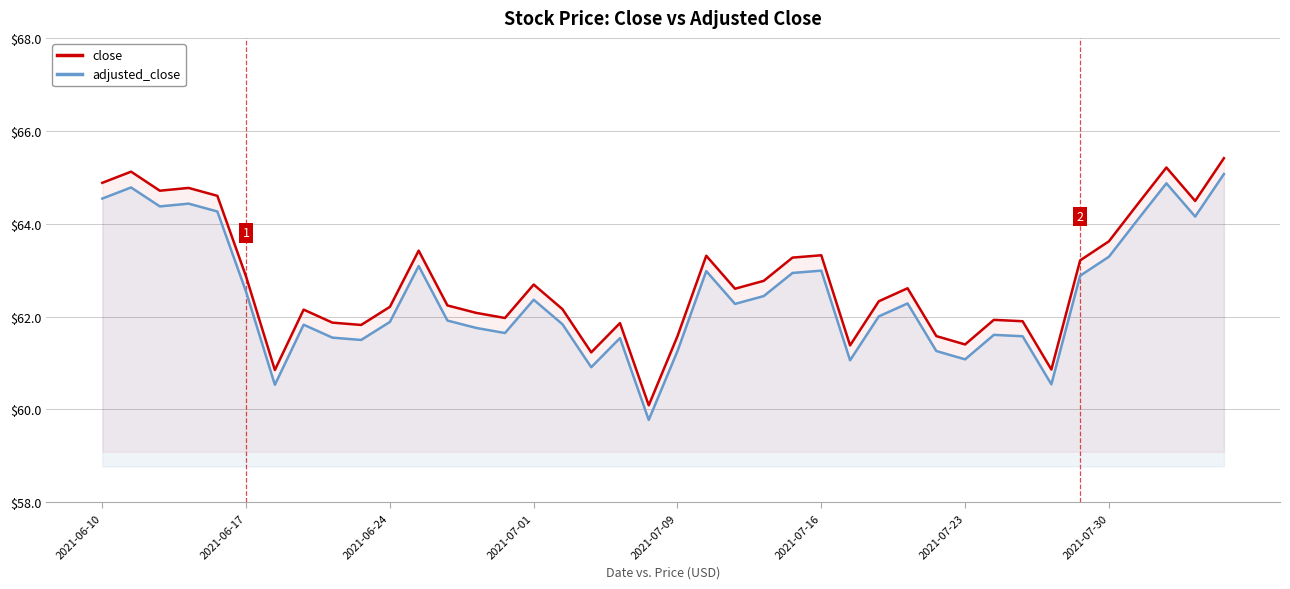

Is it true that close equals 99.1 at 13?

False